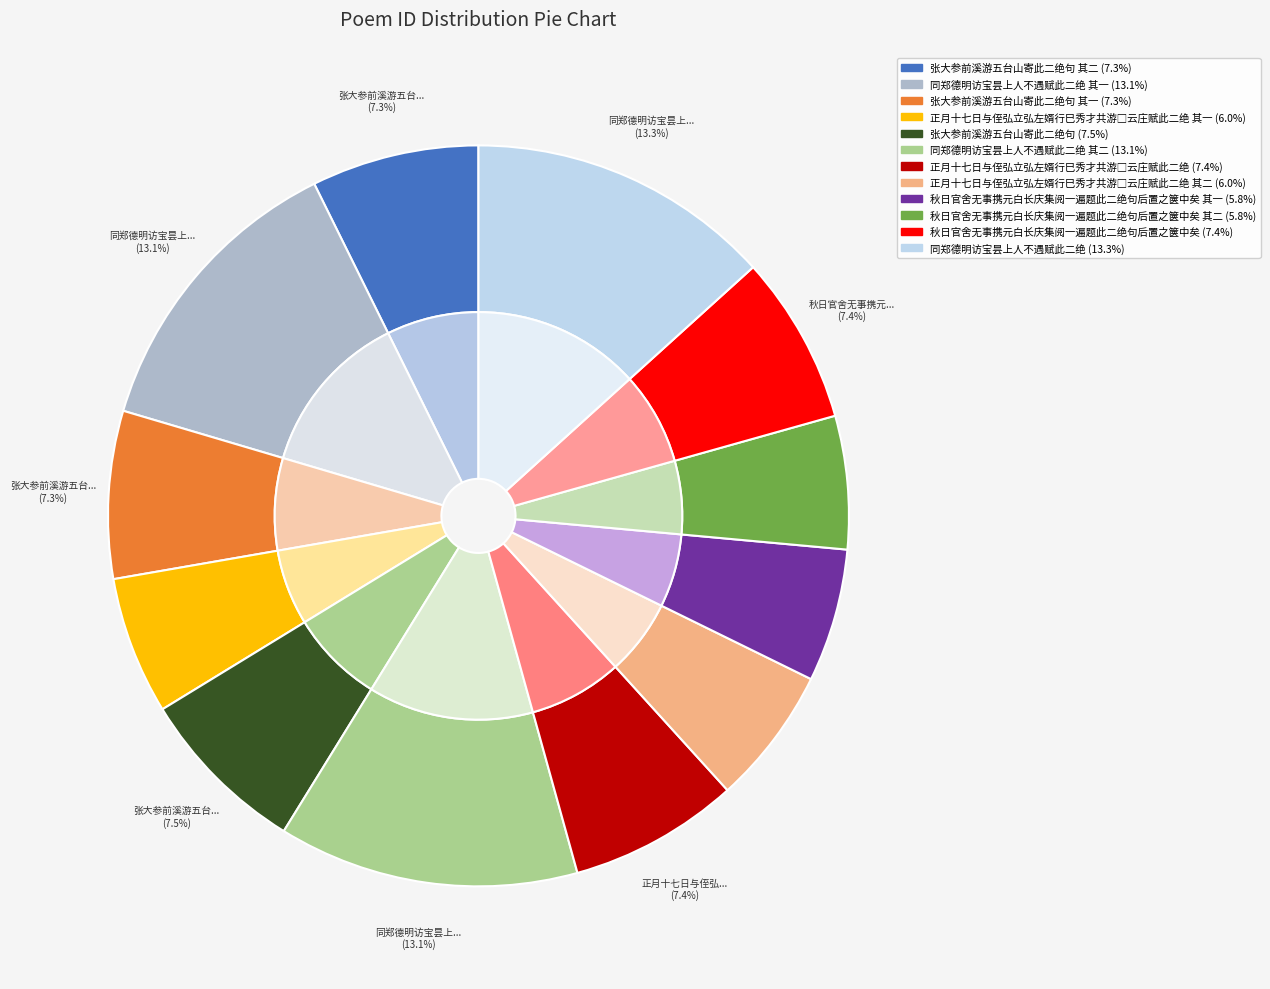

How many segments does this pie chart have?

12